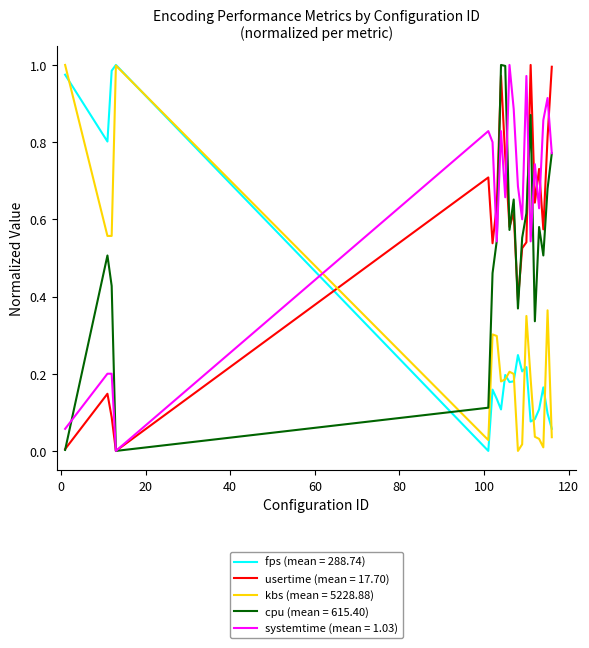

Which series has the largest total across all categories?

systemtime (mean = 1.03)